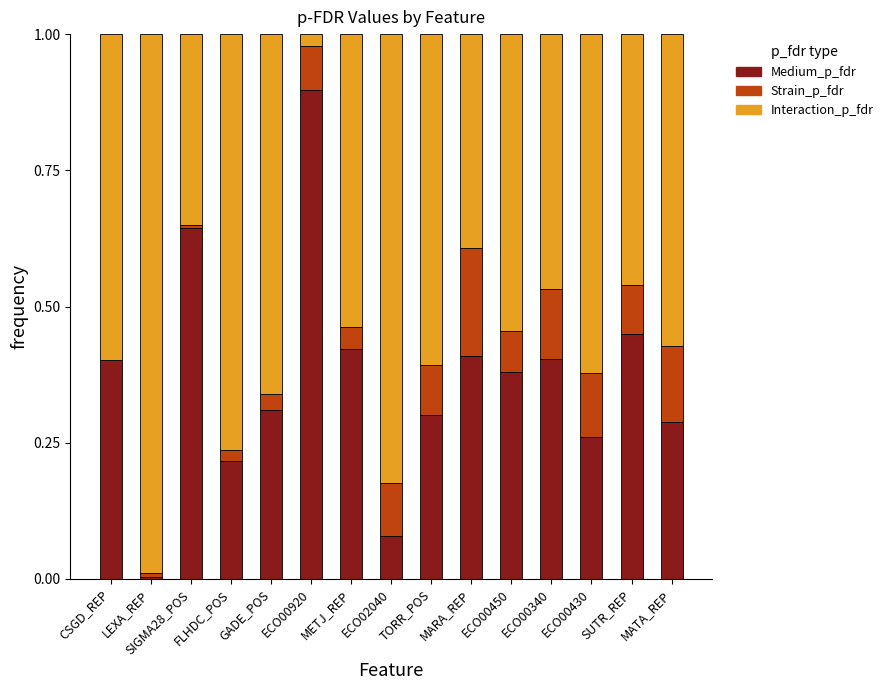

What is the sum of all Medium_p_fdr values?

5.5